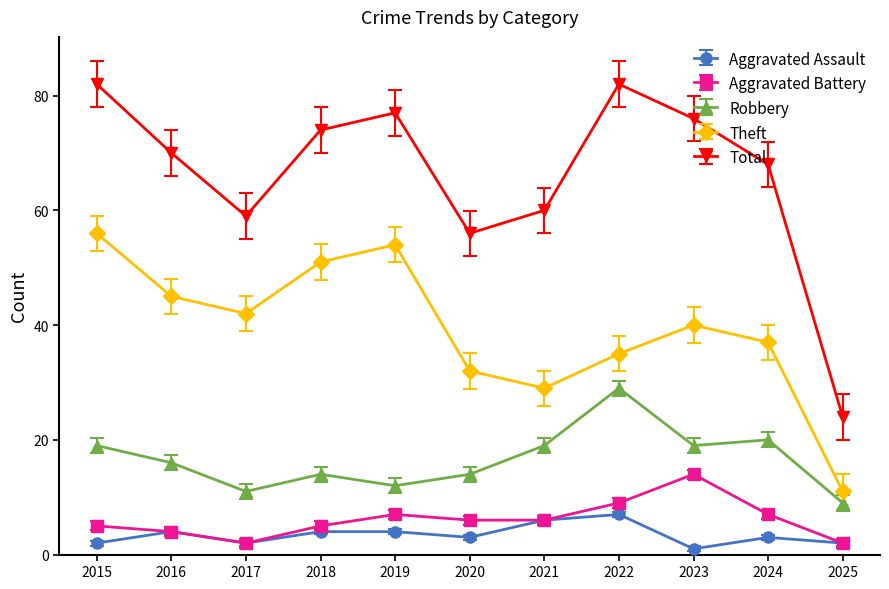

Between 2016 and 2020, which series saw the biggest shift?

Total